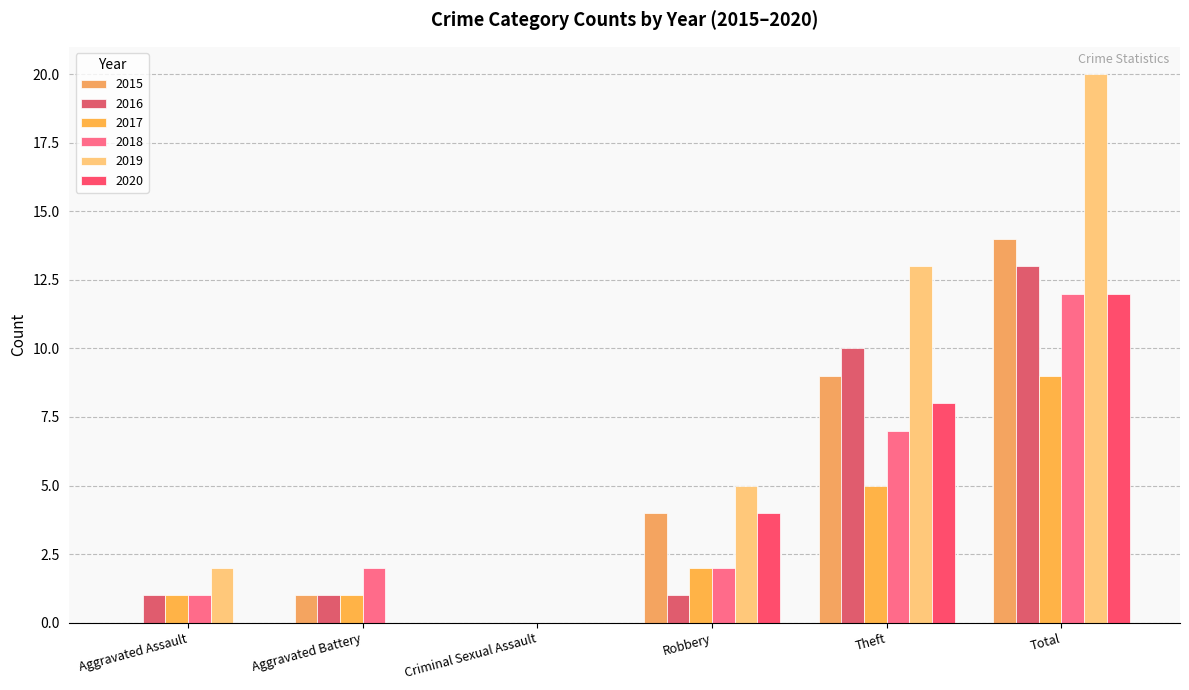

List the labels in order of 2019 value, smallest first.

Aggravated Battery, Criminal Sexual Assault, Aggravated Assault, Robbery, Theft, Total